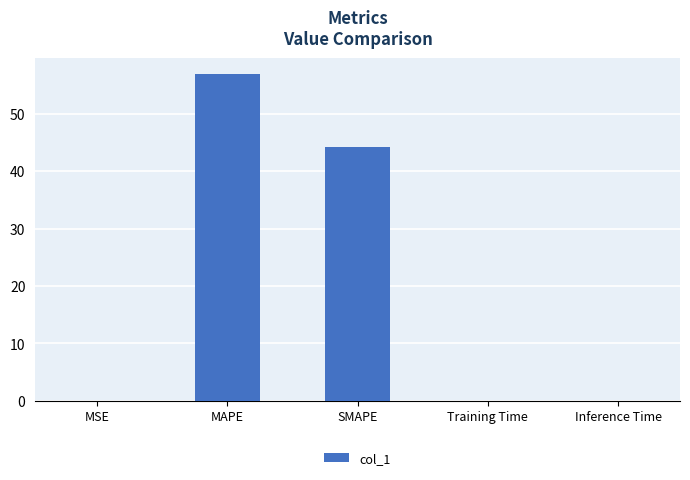

At which category does the chart reach its peak across all series?

MAPE